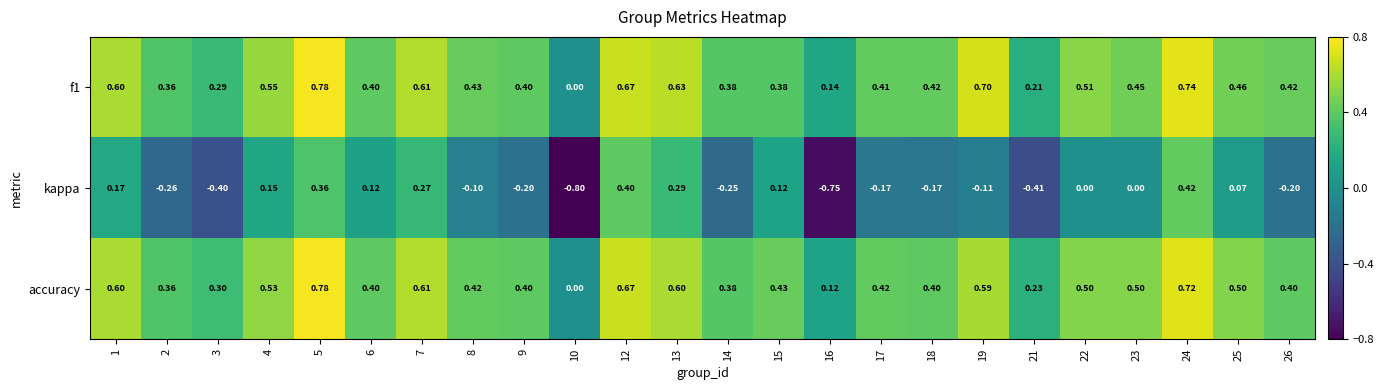

Count the number of data series in this chart.

3